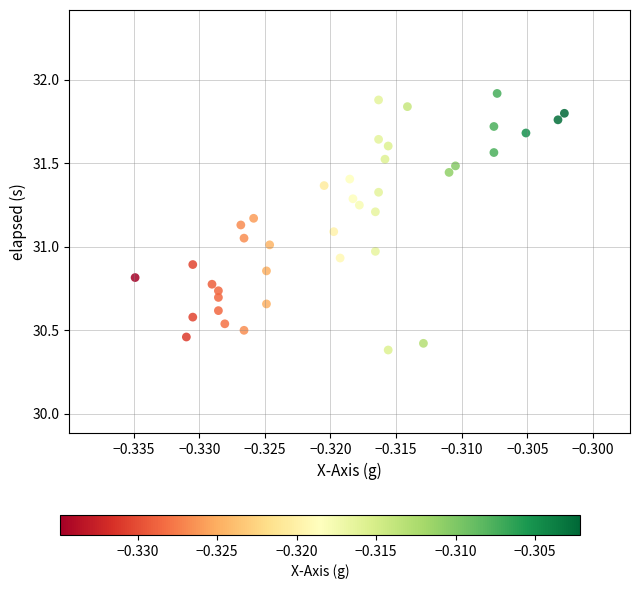

What is the range of Y values (max minus min)?

1.5